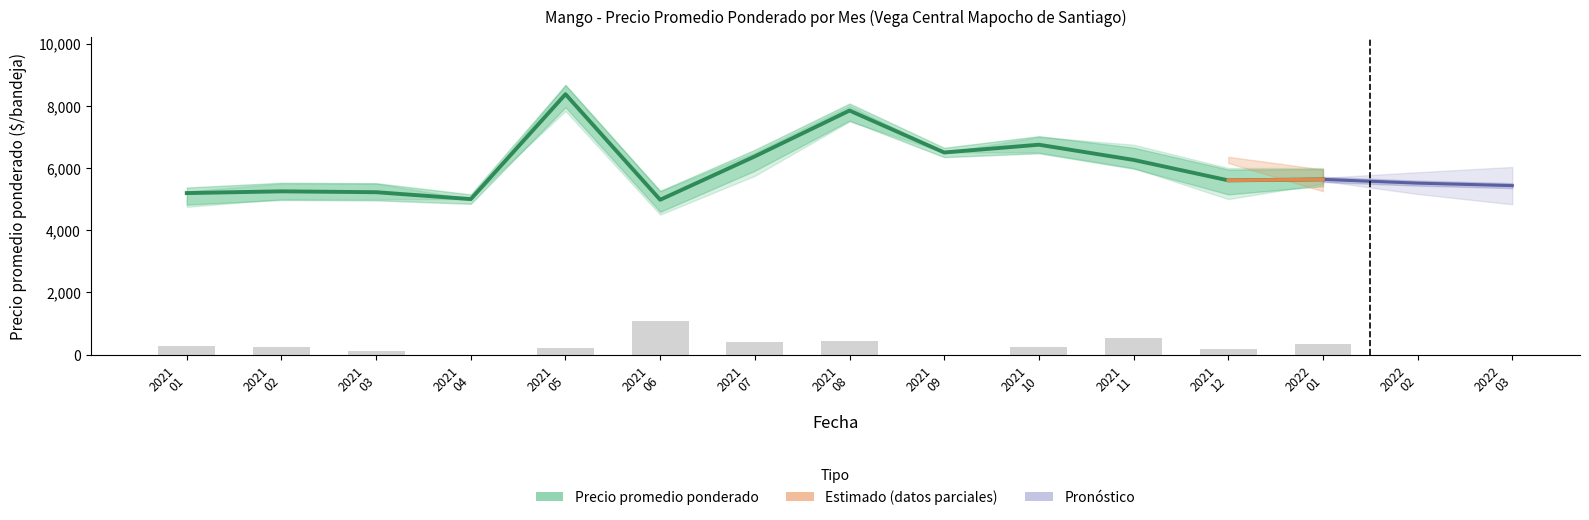

Which has a higher value, 2021 12 or 2021 09?

2021 09